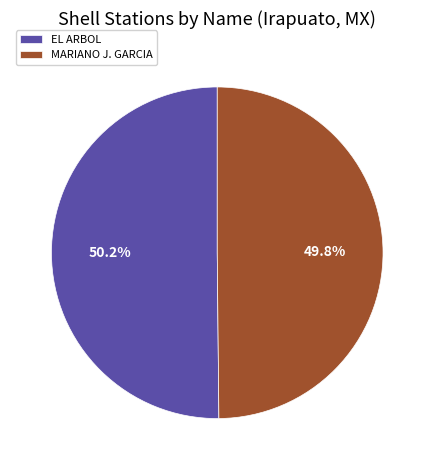

What is the total percentage of MARIANO J. GARCIA and EL ARBOL?

100.0%